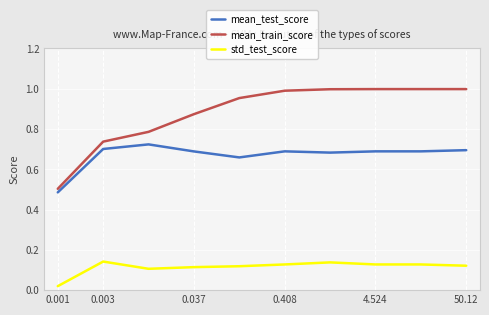

Which series has the largest range (max minus min)?

mean_train_score